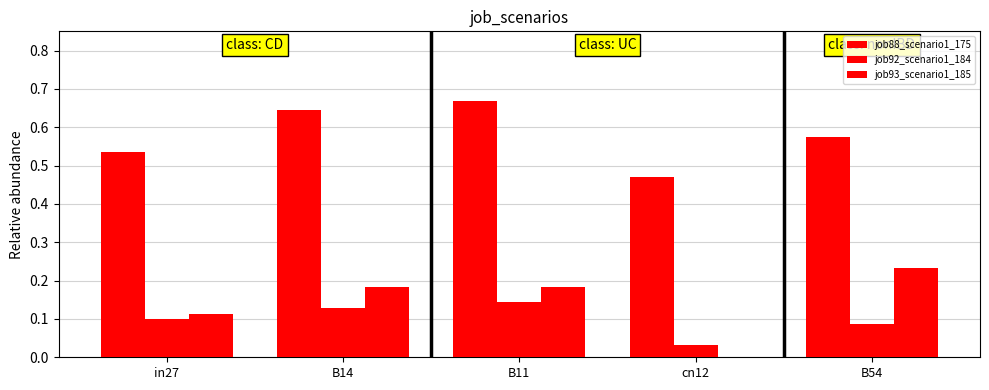

How many data points in job93_scenario1_185 are above 0?

4